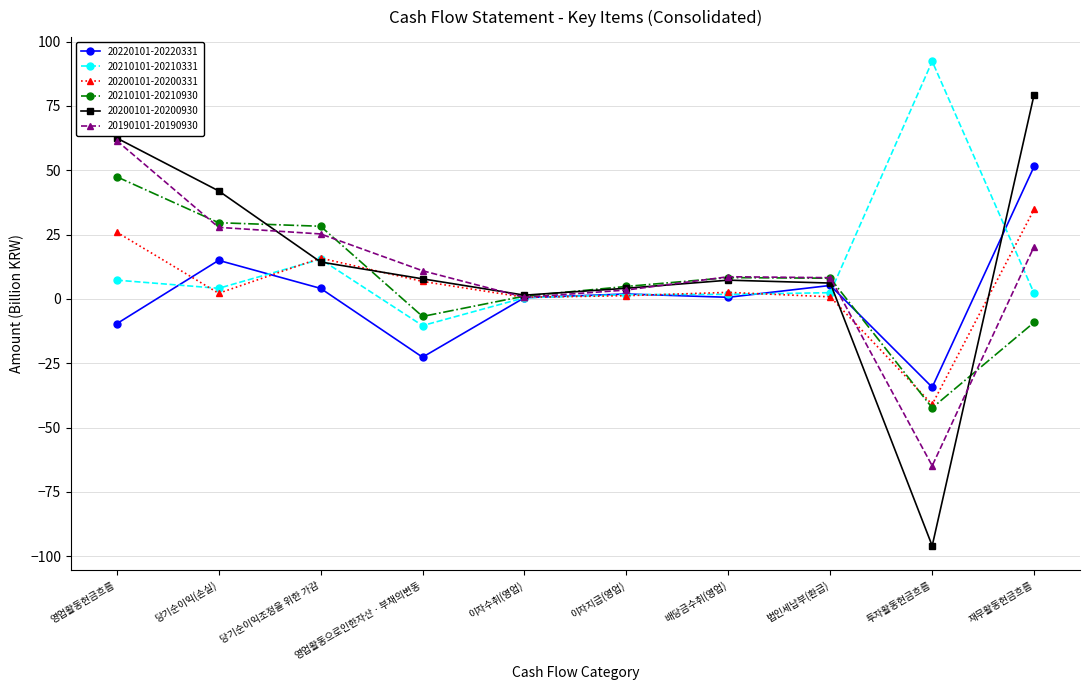

In 20210101-20210930, how many points are lower than both neighbors (excluding endpoints)?

2